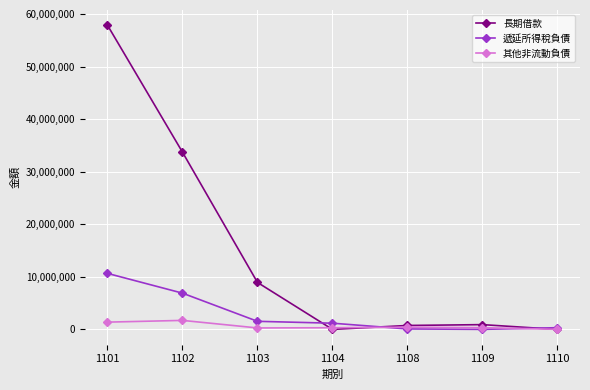

List the series in order of their peak value, lowest first.

其他非流動負債, 遞延所得稅負債, 長期借款